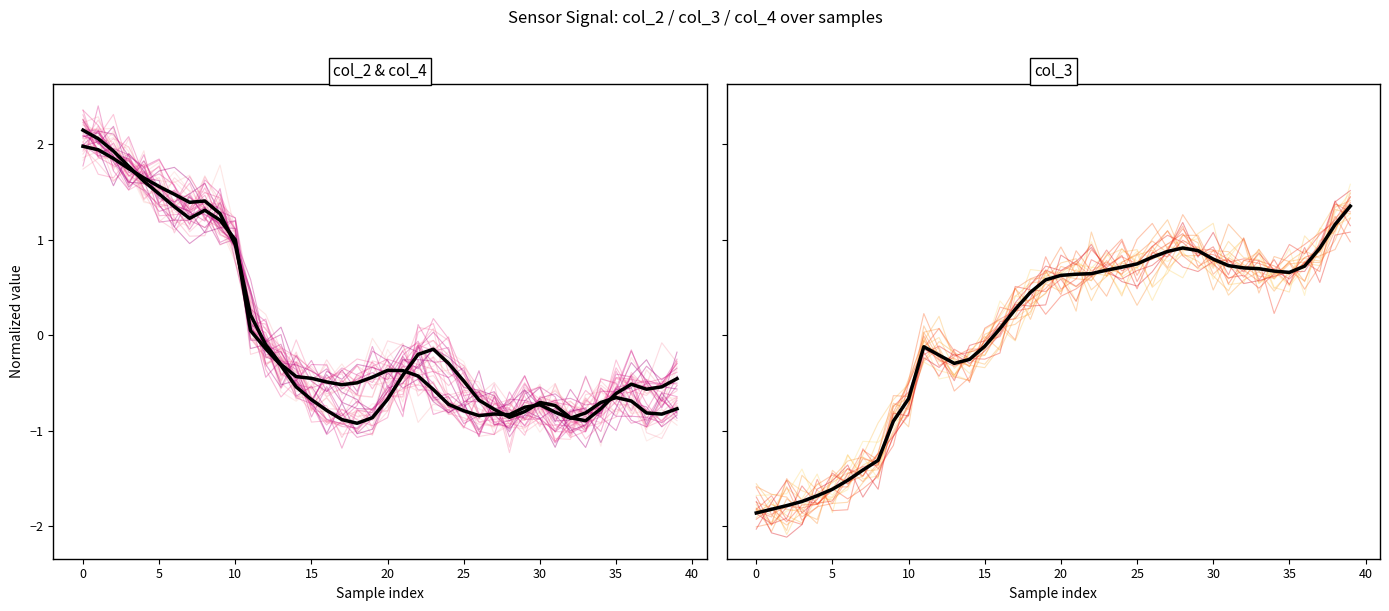

What is the total value across all series at 38?

-0.2